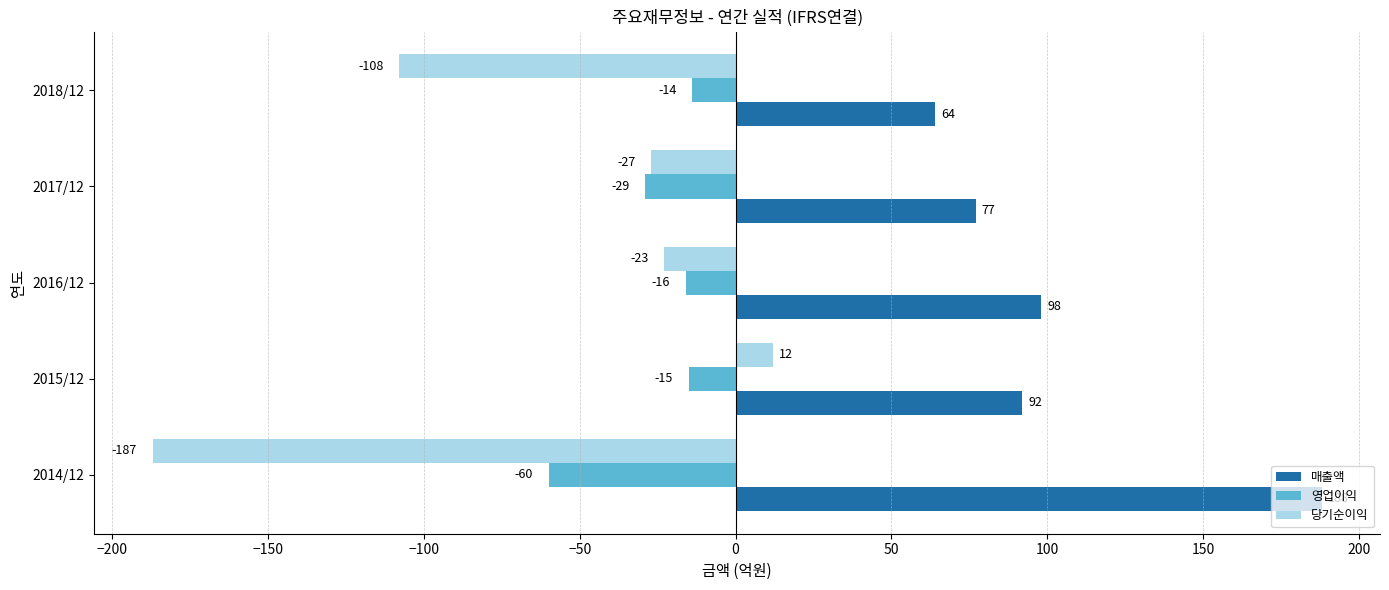

At which label is 당기순이익 closest to -87?

2018/12